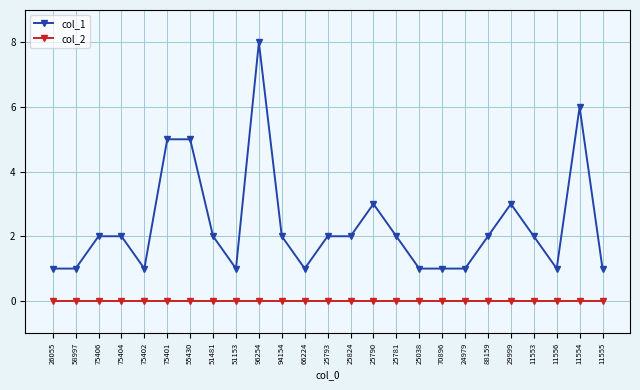

Does the chart display data point markers on the line(s)?

Yes